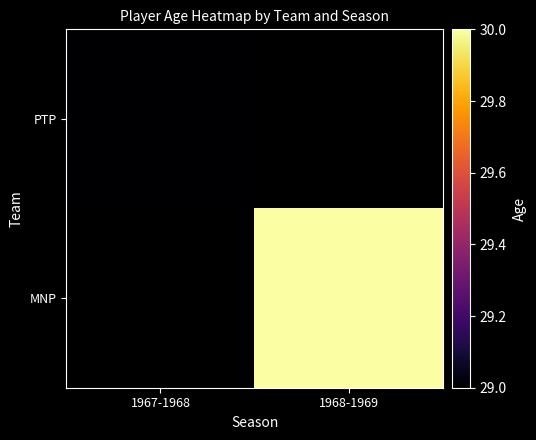

Which category has the lowest value across all series?

1967-1968